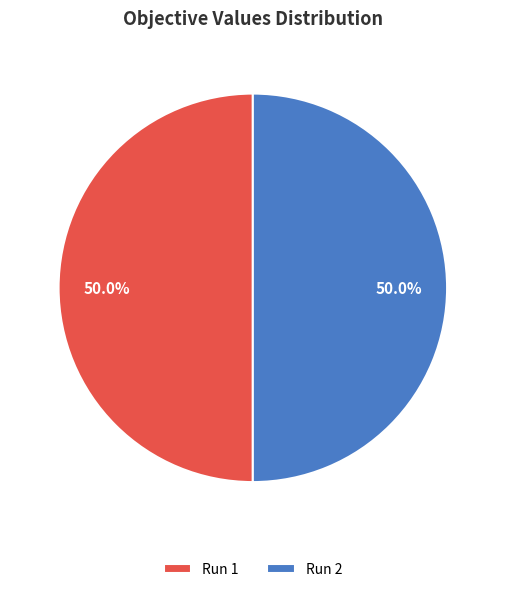

To the nearest percent, what percentage of the pie is Run 2?

50%